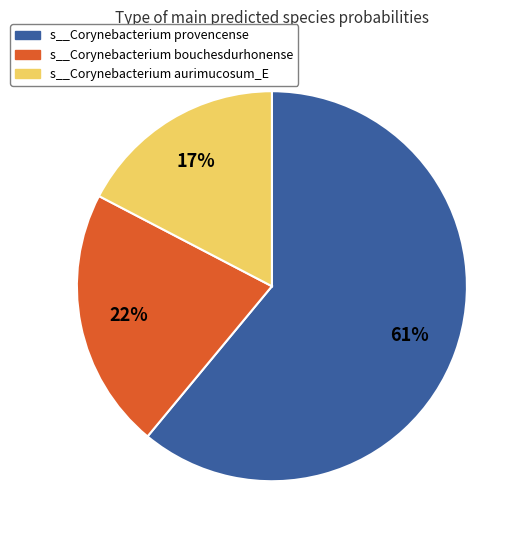

The s__Corynebacterium aurimucosum_E slice represents 17% of the pie. True or false?

True